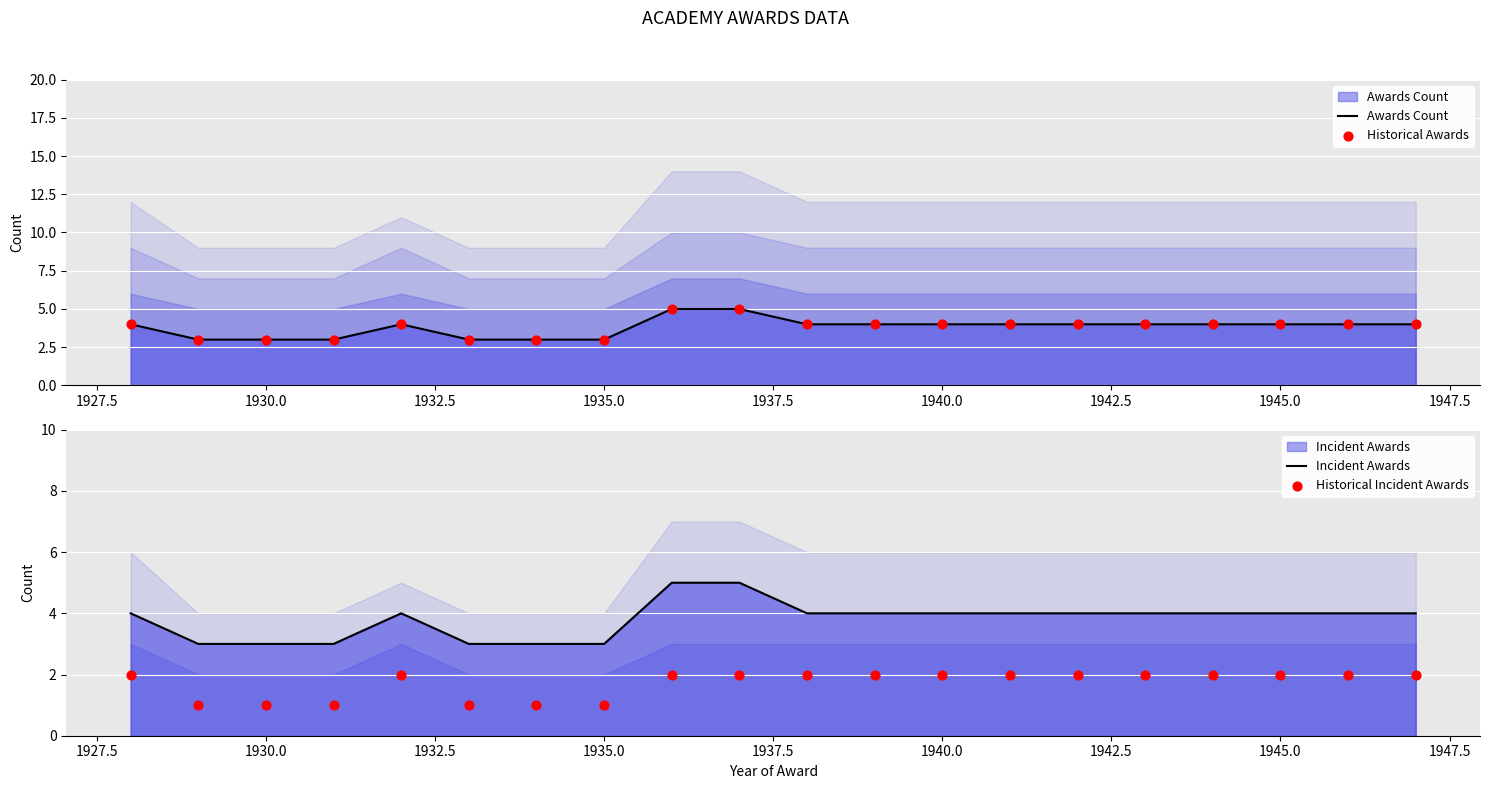

At how many categories does at least one series exceed 2?

20